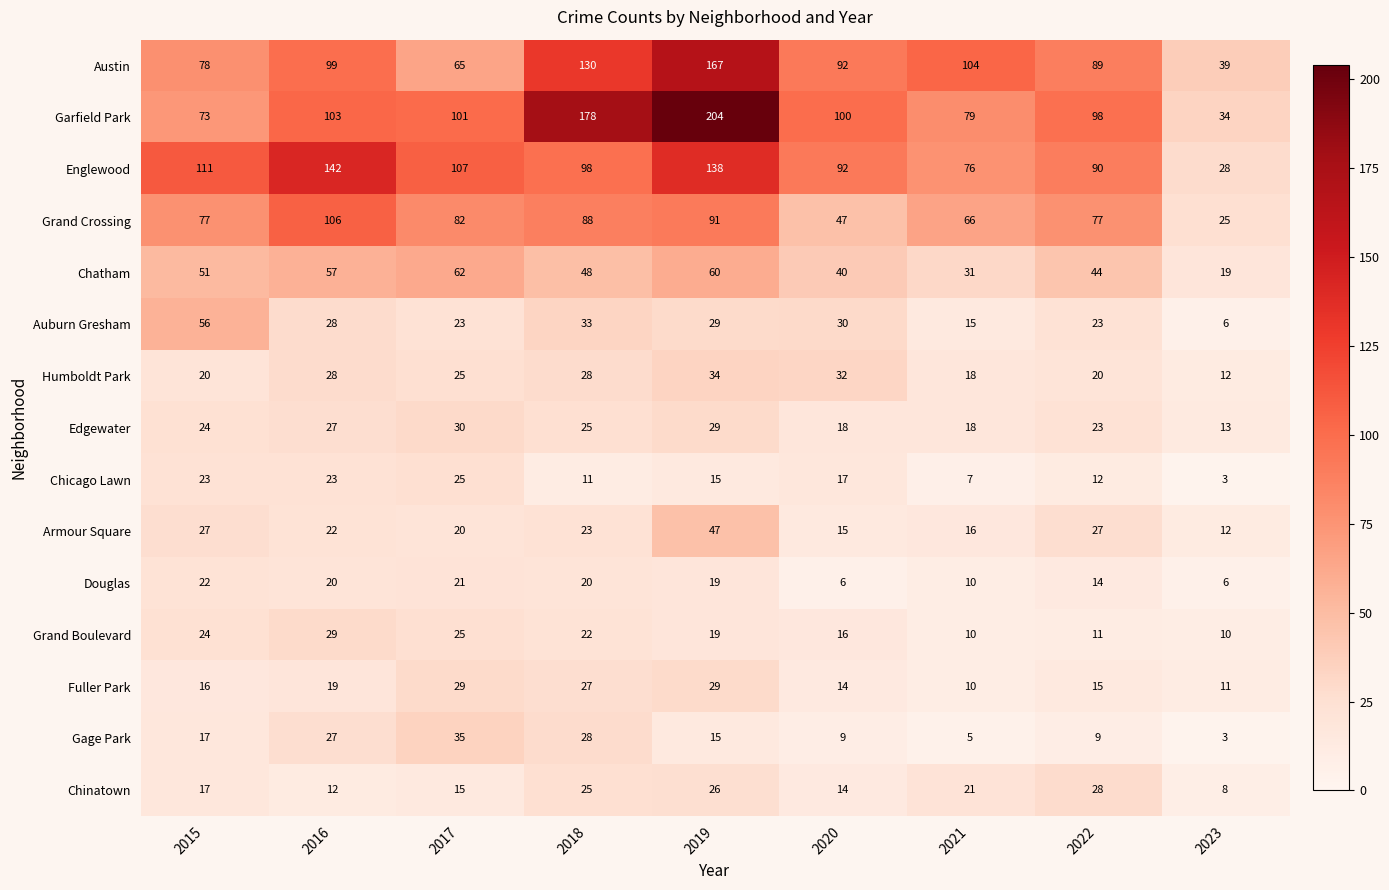

What is the sum of the Armour Square values at 2015 and 2023?

39